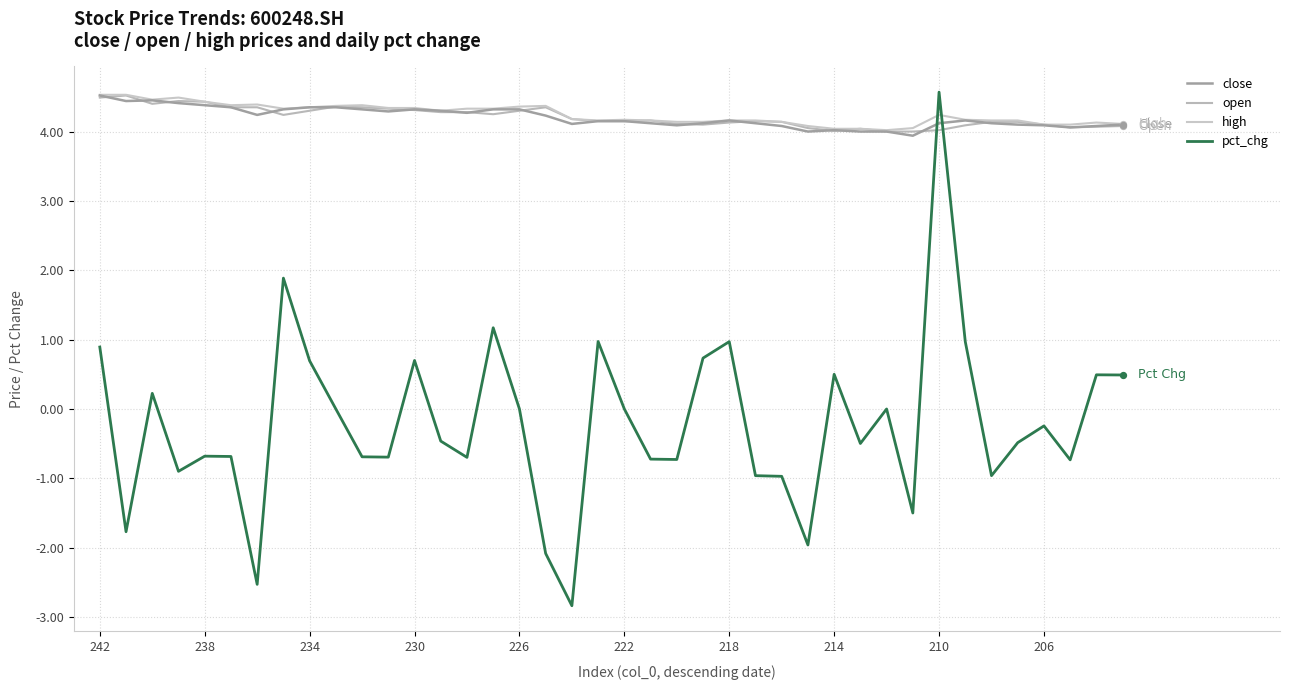

How many lines are shown in the chart?

4